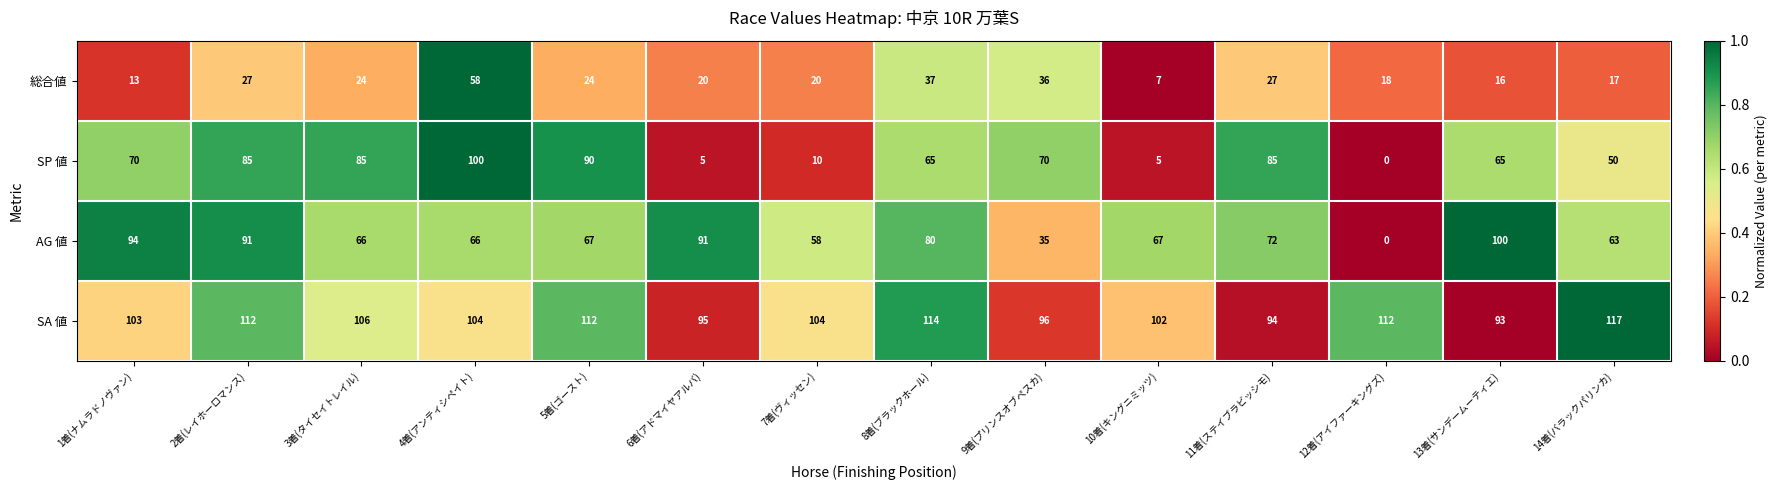

At 3着(タイセイトレイル), list the series in order from smallest to largest.

総合値, AG 値, SP 値, SA 値